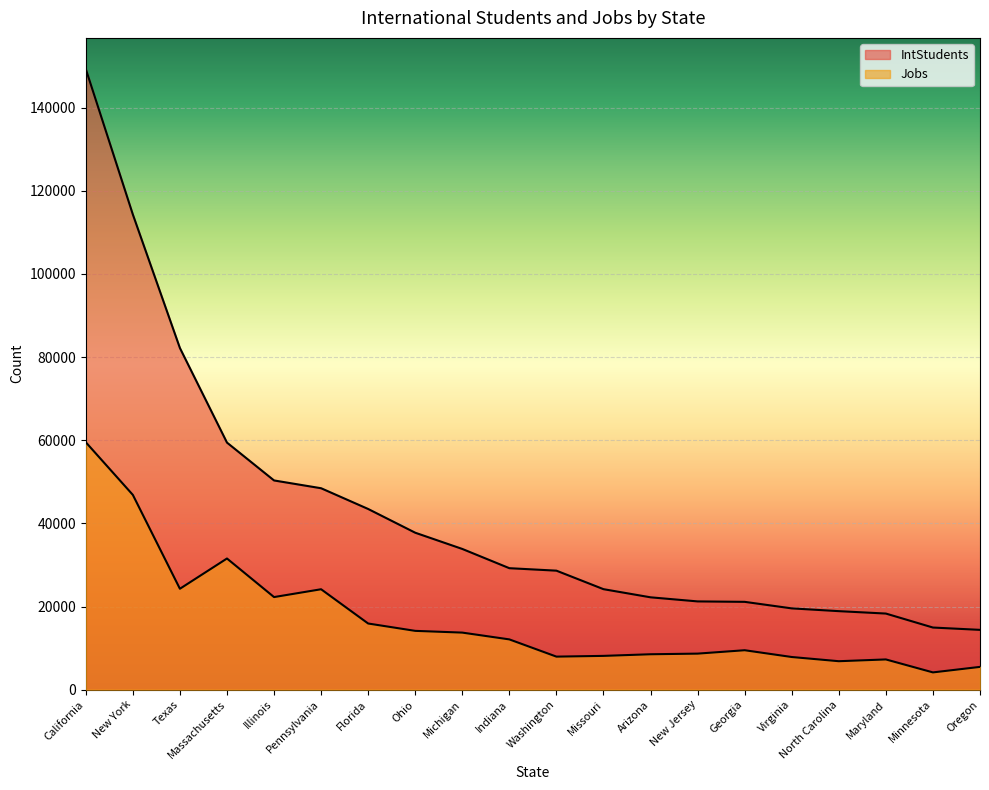

At how many categories does at least one series exceed 70091?

3